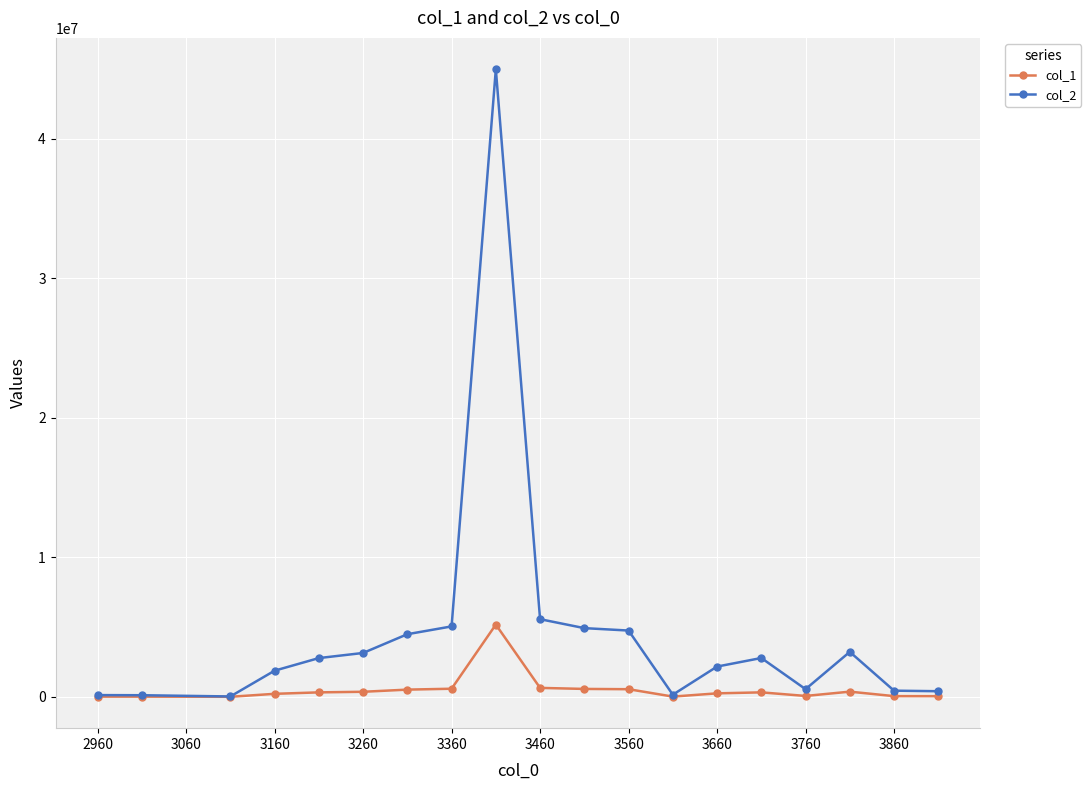

List the series in order of their peak value, highest first.

col_2, col_1